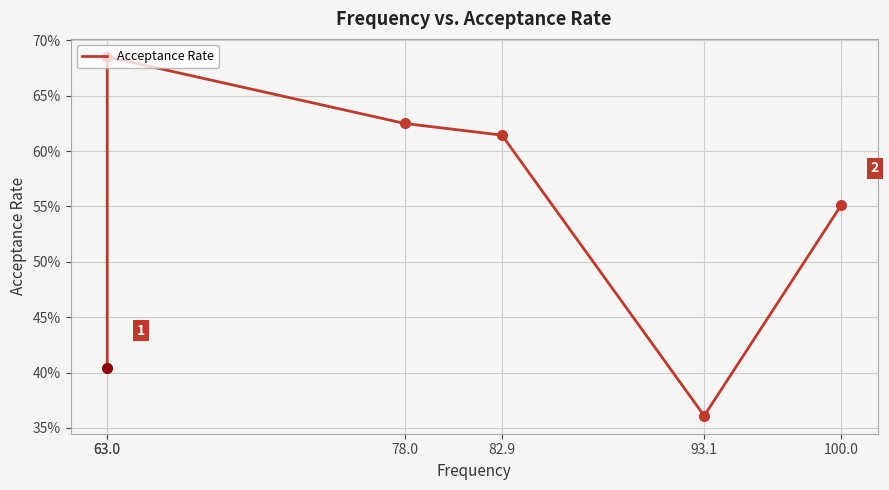

At which category does the chart reach its peak across all series?

63.0